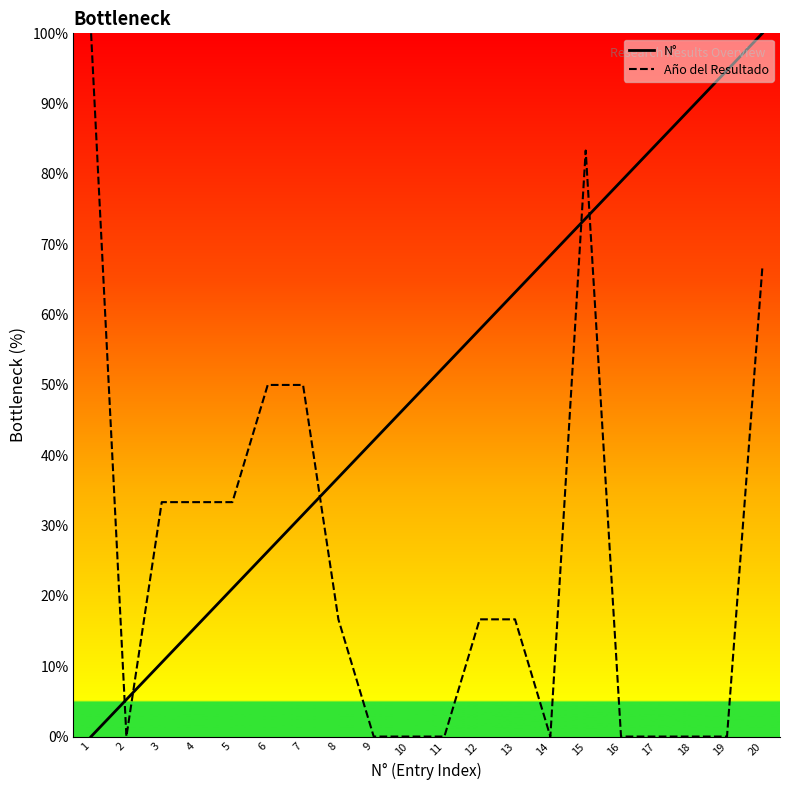

What is the difference between the N° values at 7 and 1?

31.6